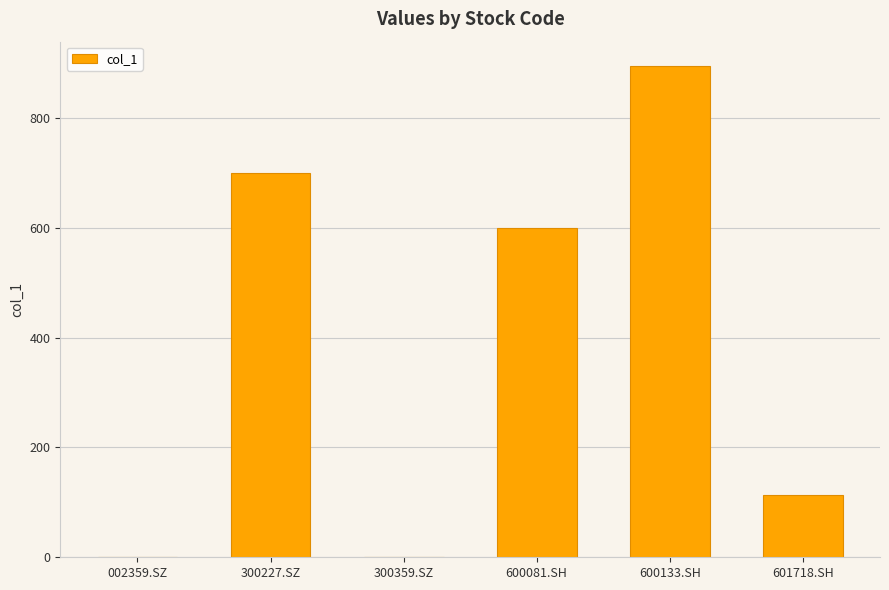

True or false: the data shows 112.7 at 601718.SH.

True